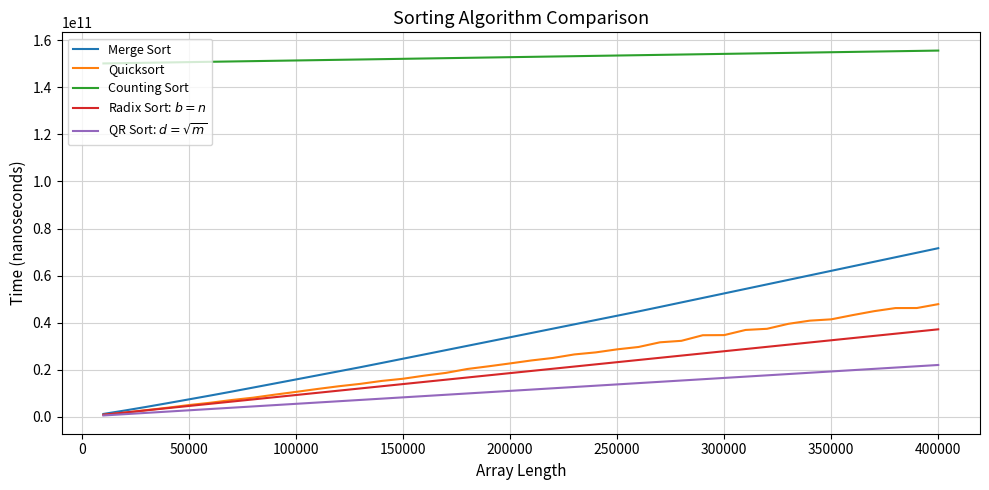

Rank the series by their maximum value, from lowest to highest.

QR Sort: $d=\sqrt{m}$, Radix Sort: $b=n$, Quicksort, Merge Sort, Counting Sort